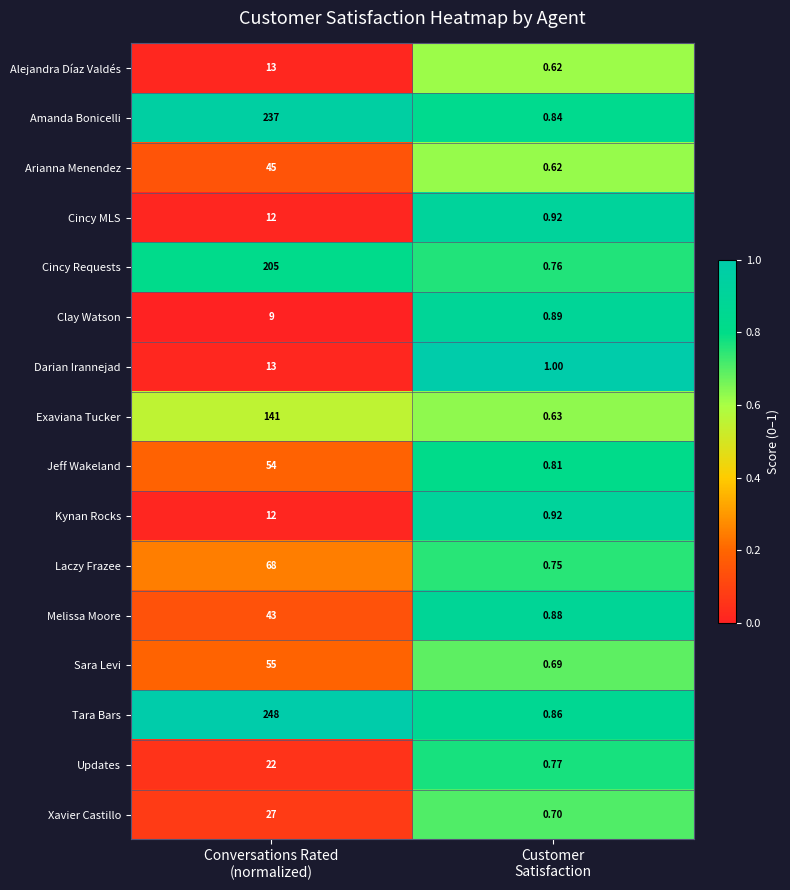

Which series has the widest spread of values?

Tara Bars